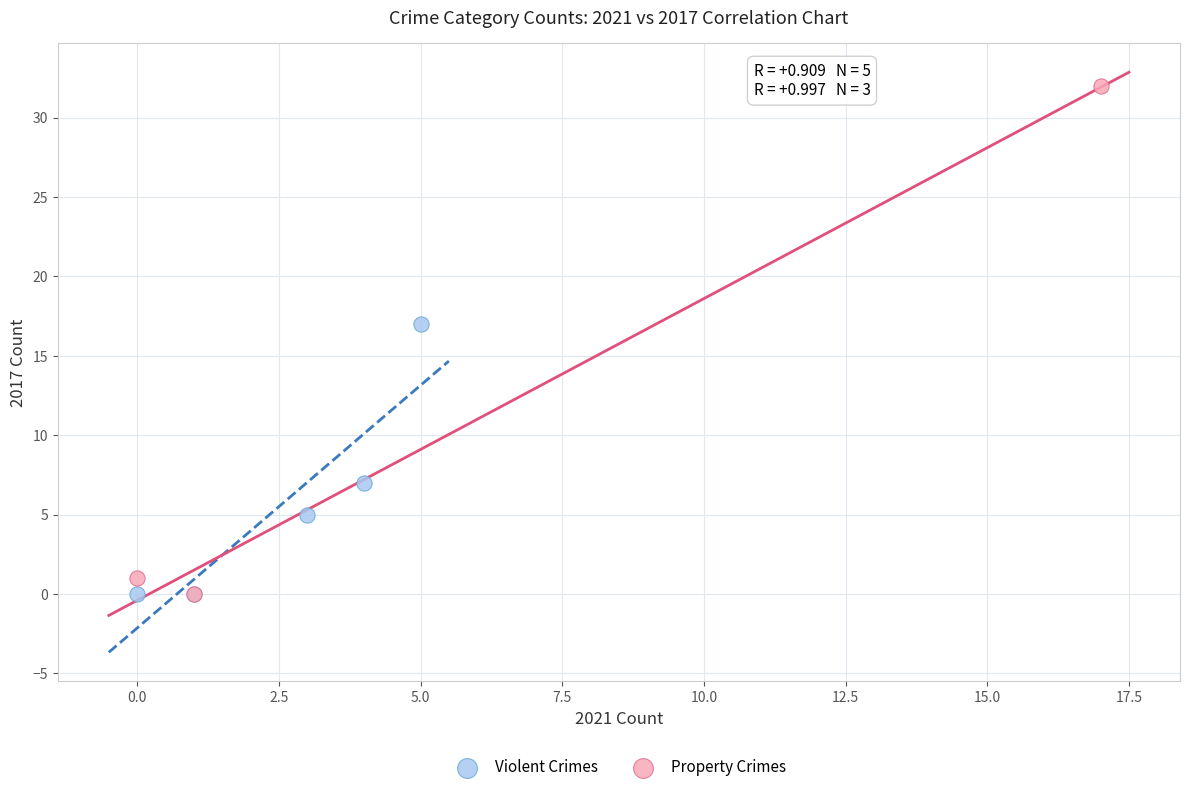

Which series contains the highest Y value?

Property Crimes